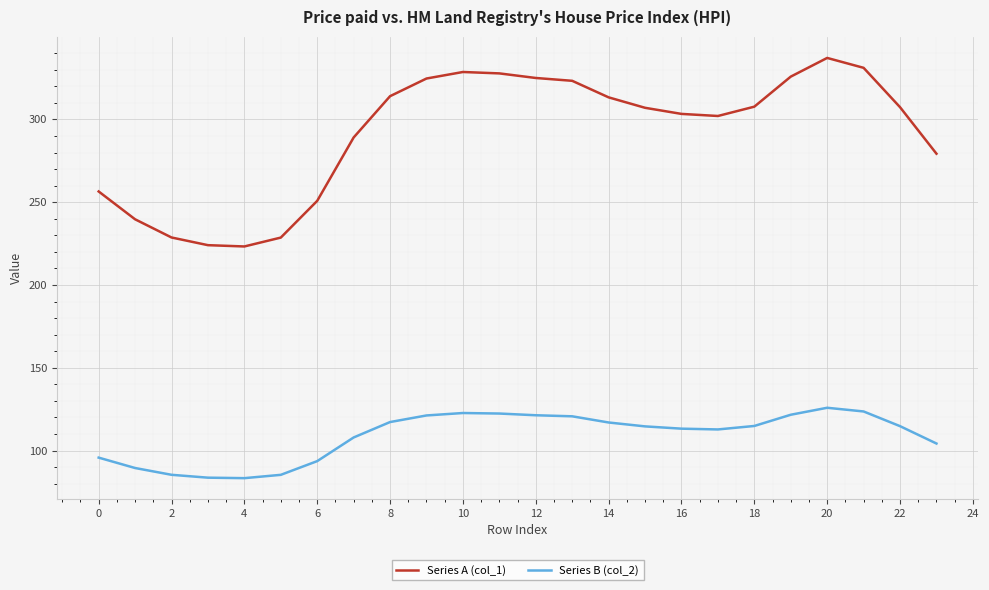

True or false: Series B (col_2) and Series A (col_1) intersect in this chart.

False